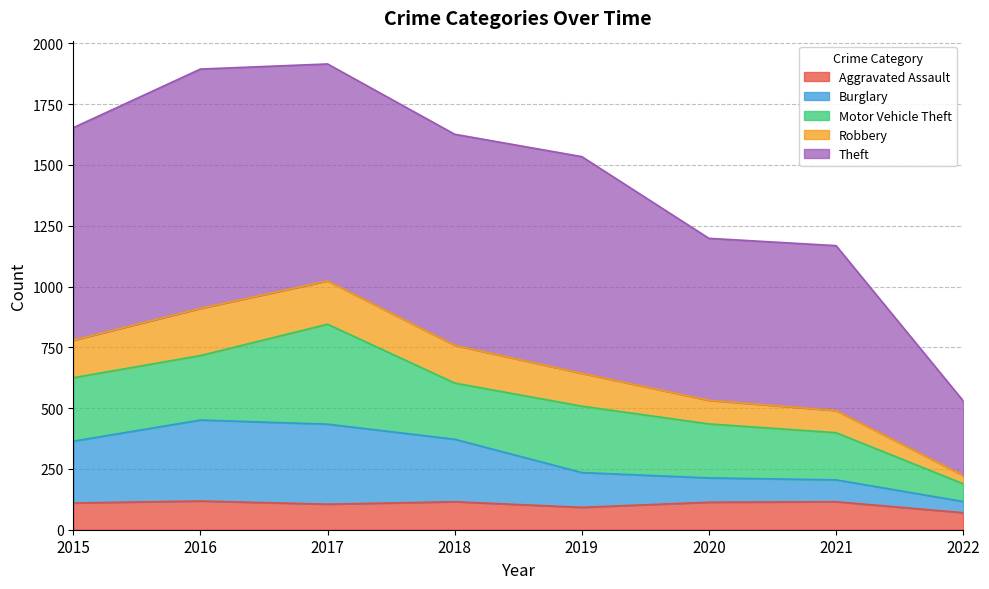

What is the value of the Aggravated Assault point at the 5th from the left?

92